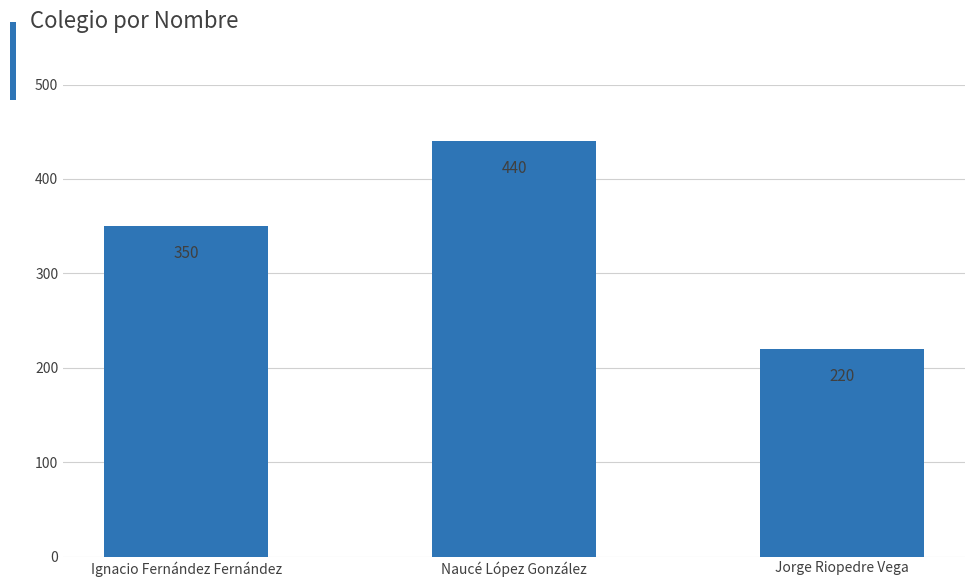

What value does the data have at Ignacio Fernández Fernández?

350